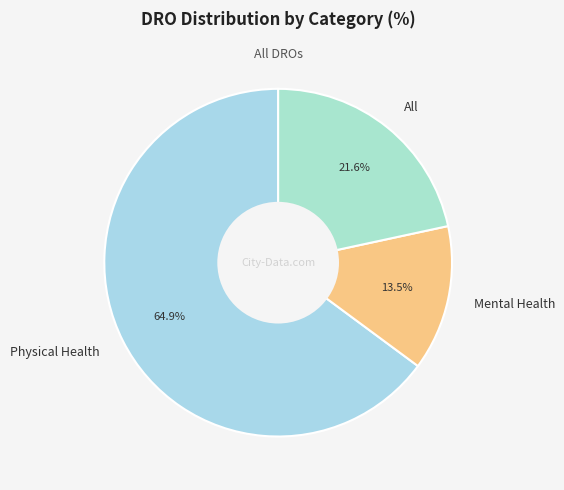

Between Physical Health and All, which is larger?

Physical Health